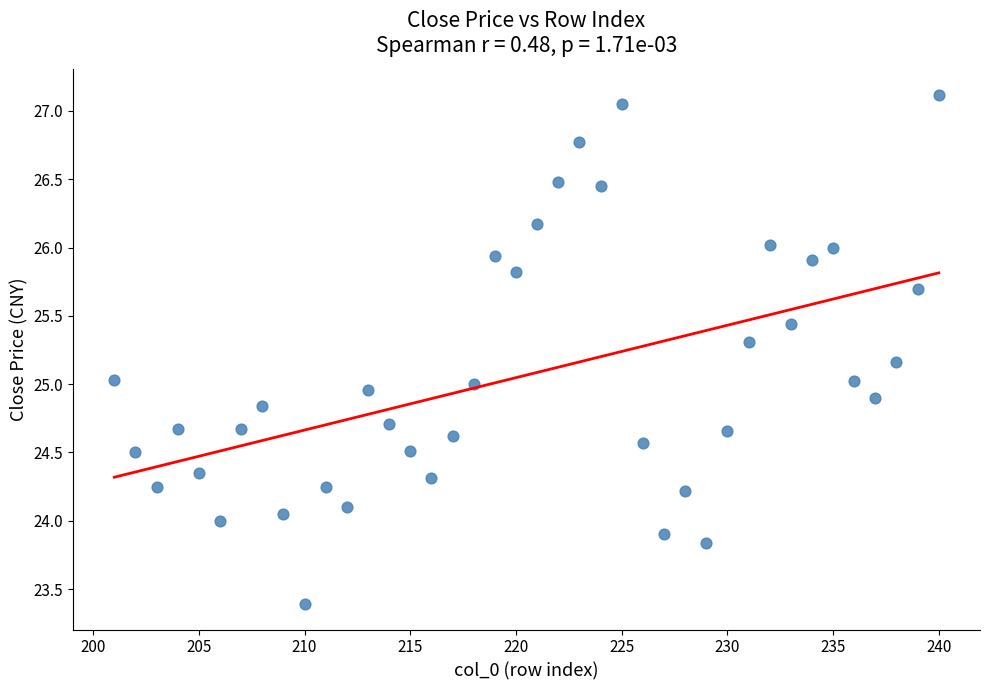

What is the range of Y values (max minus min)?

3.7